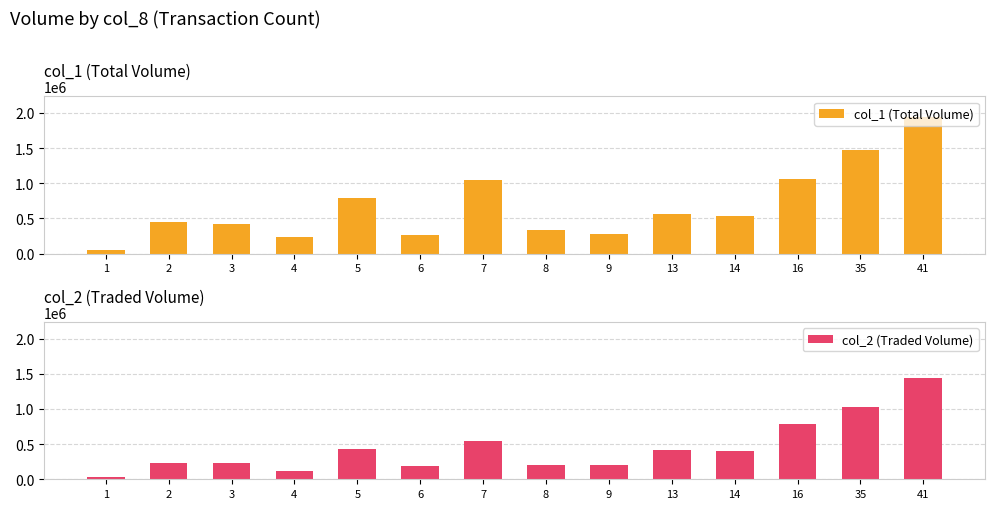

What is the total value across all series at 13?

981100